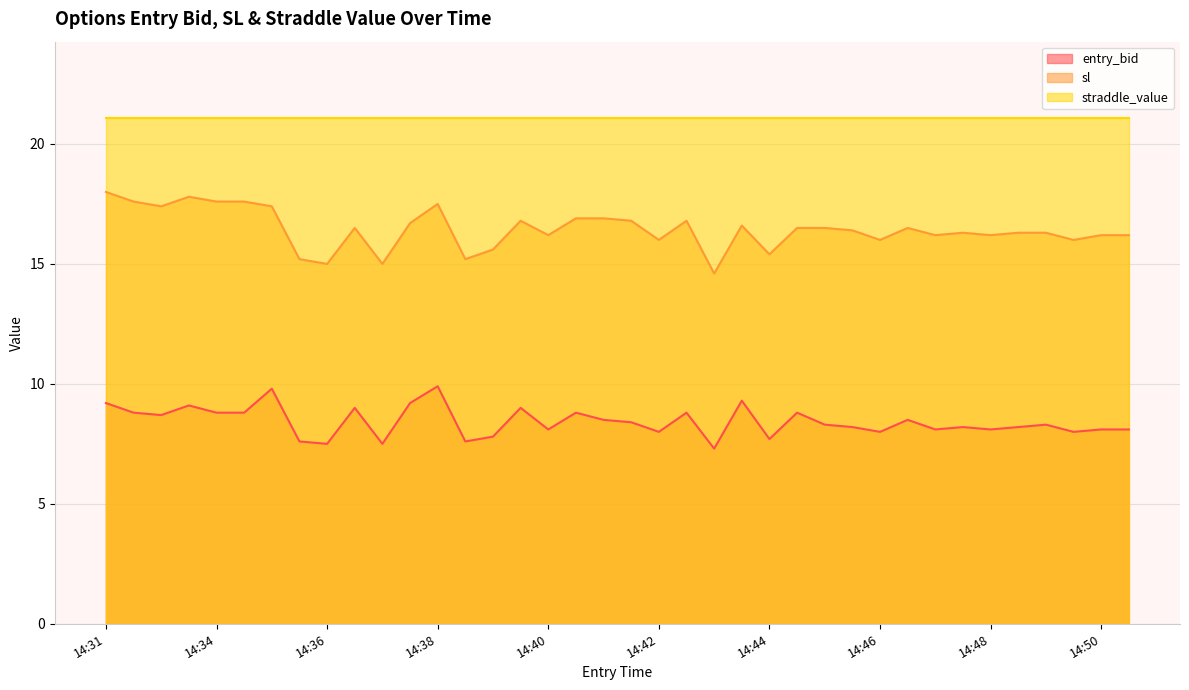

Where does the entry_bid series first go above 8?

14:31